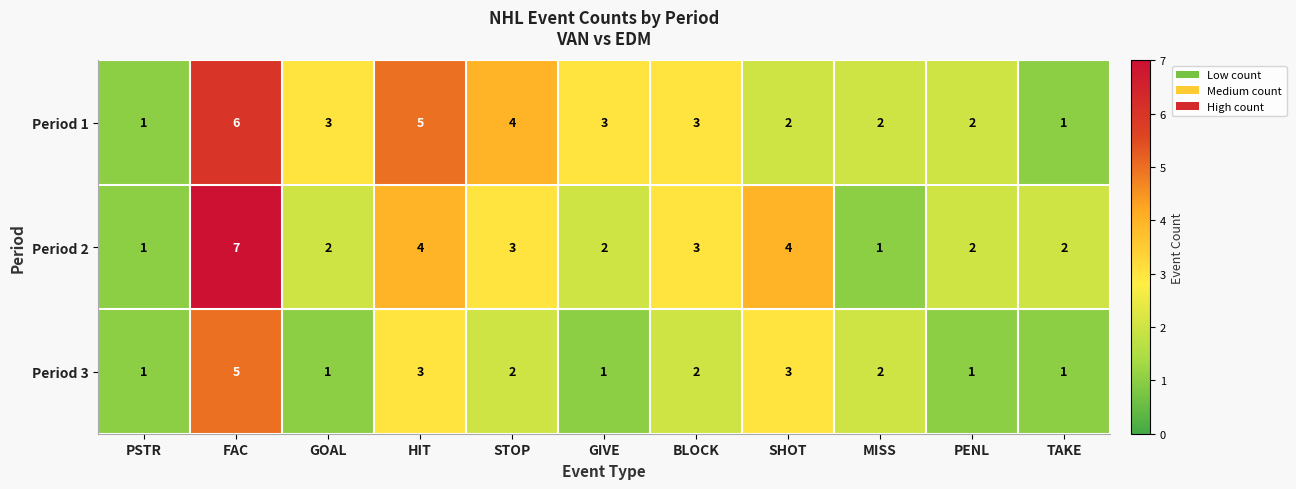

What is the maximum value shown in the chart?

7